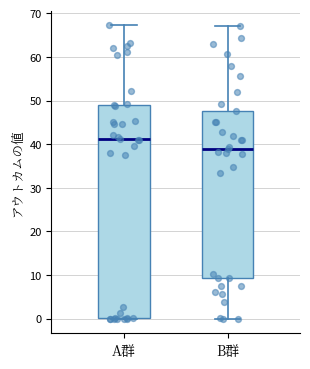

Reading left to right, read every box against the y-axis: the position of its median line, the range the box covers, and the ends of its whiskers. The values are not printed on the chart, so give them approximately, as read against the axis.

A群: median 41, box 0 to 49, whiskers 0 to 67
B群: median 39, box 9 to 48, whiskers 0 to 67